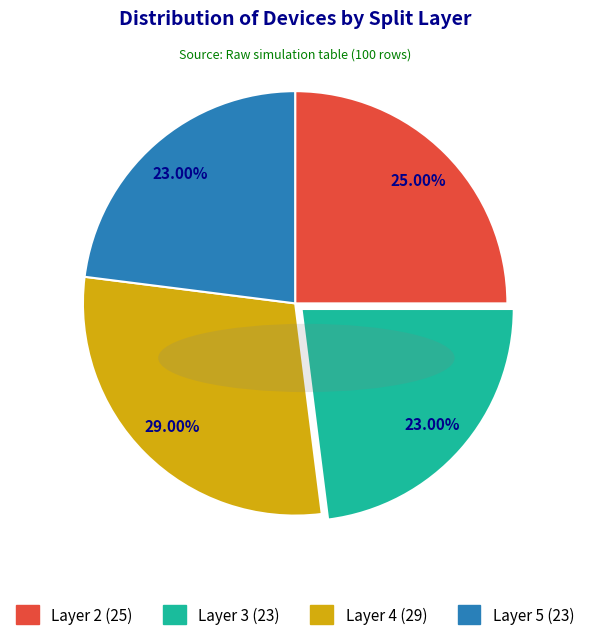

Is there any slice that represents more than half of the pie?

No